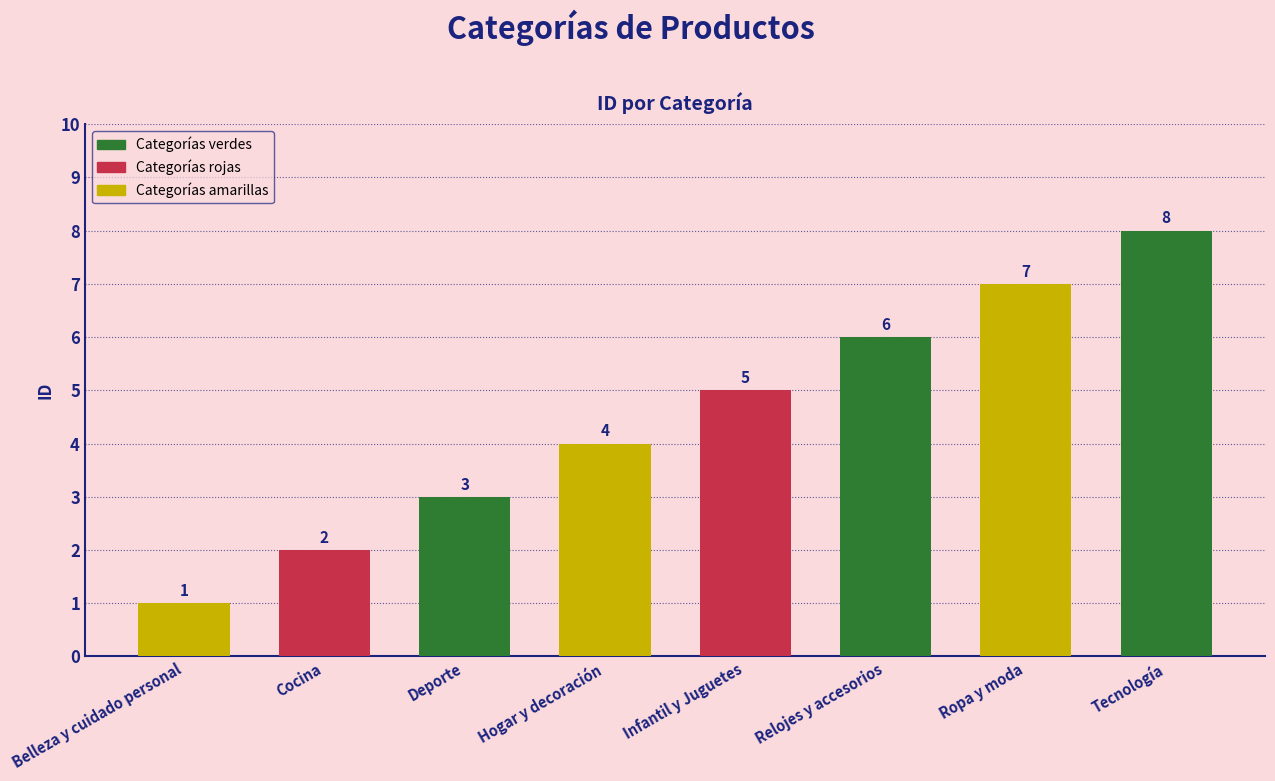

What is the ratio of the value at Tecnología to the value at Relojes y accesorios?

1.3